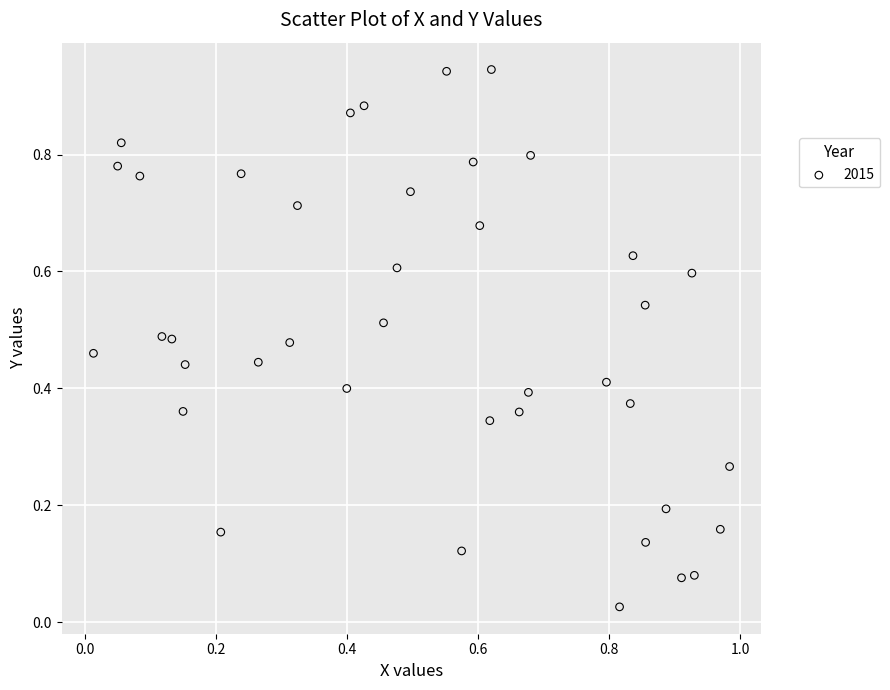

What is the range of X values (max minus min)?

1.0